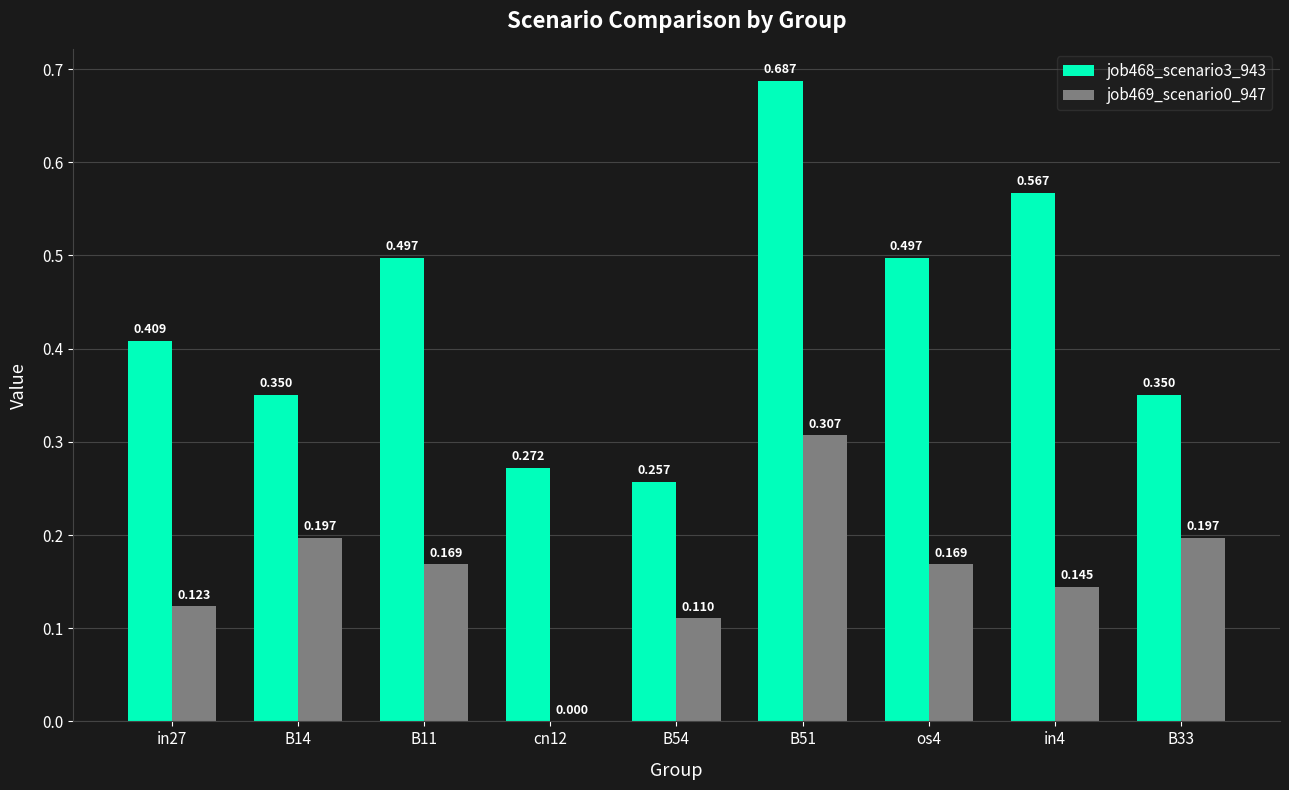

The value of job468_scenario3_943 at in27 is 0.1. True or false?

False